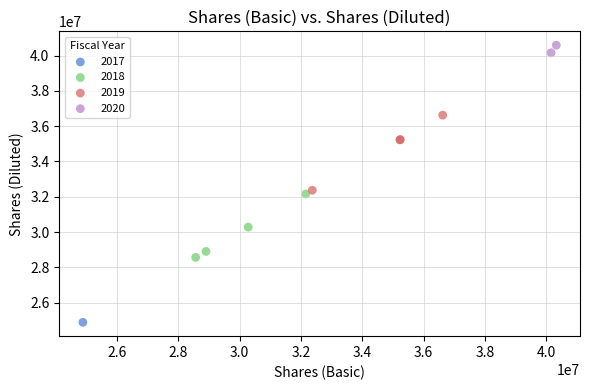

Which series contains the highest Y value?

2020